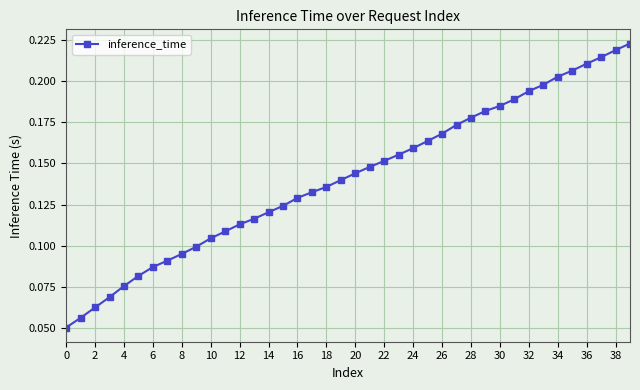

Count the values in the range 0 to 1.

40